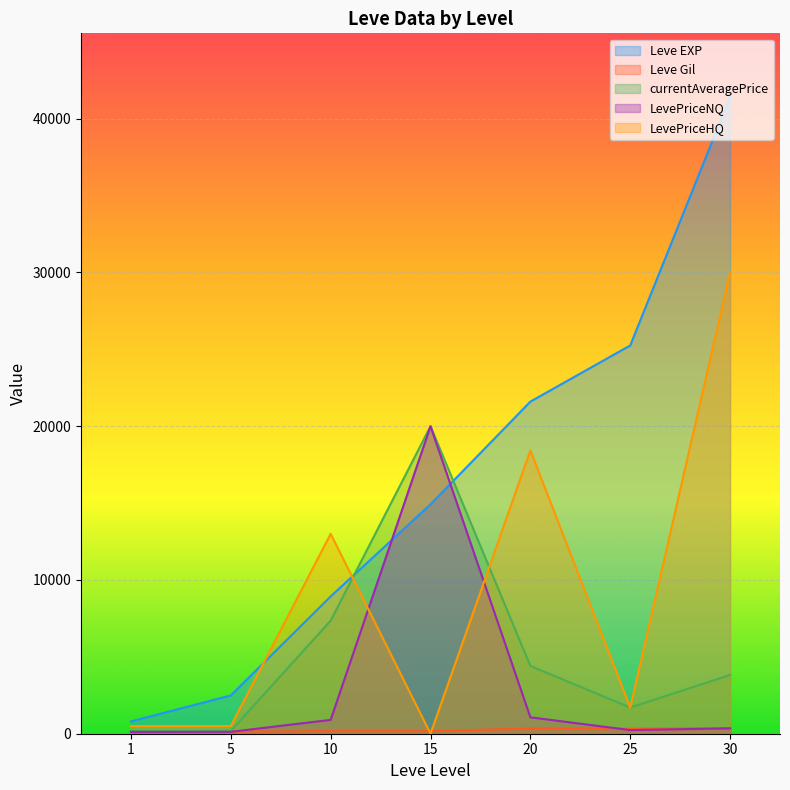

At which label does LevePriceNQ first exceed 349?

10